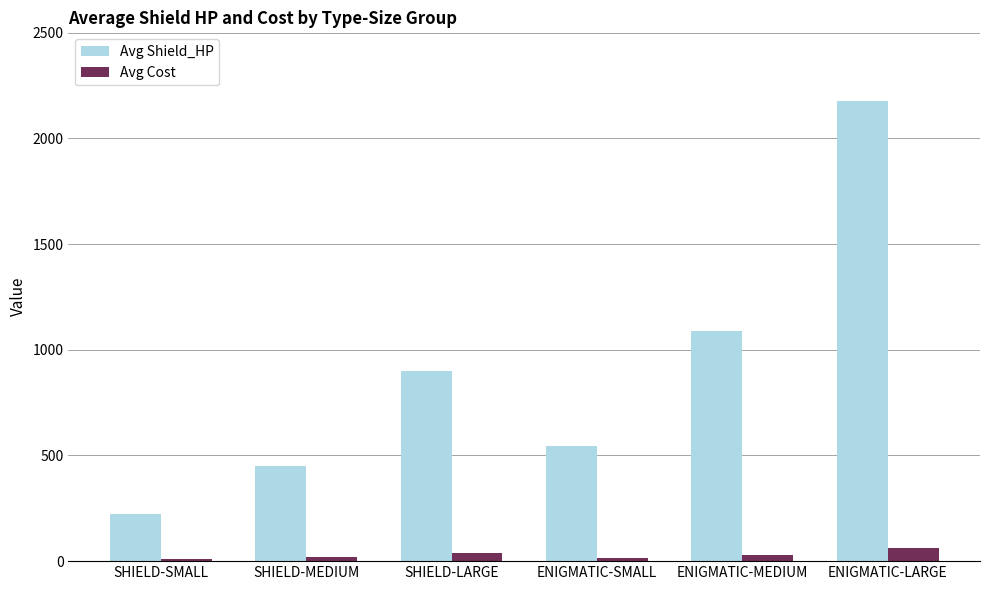

Between ENIGMATIC-MEDIUM and ENIGMATIC-LARGE, which series saw the biggest shift?

Avg Shield_HP